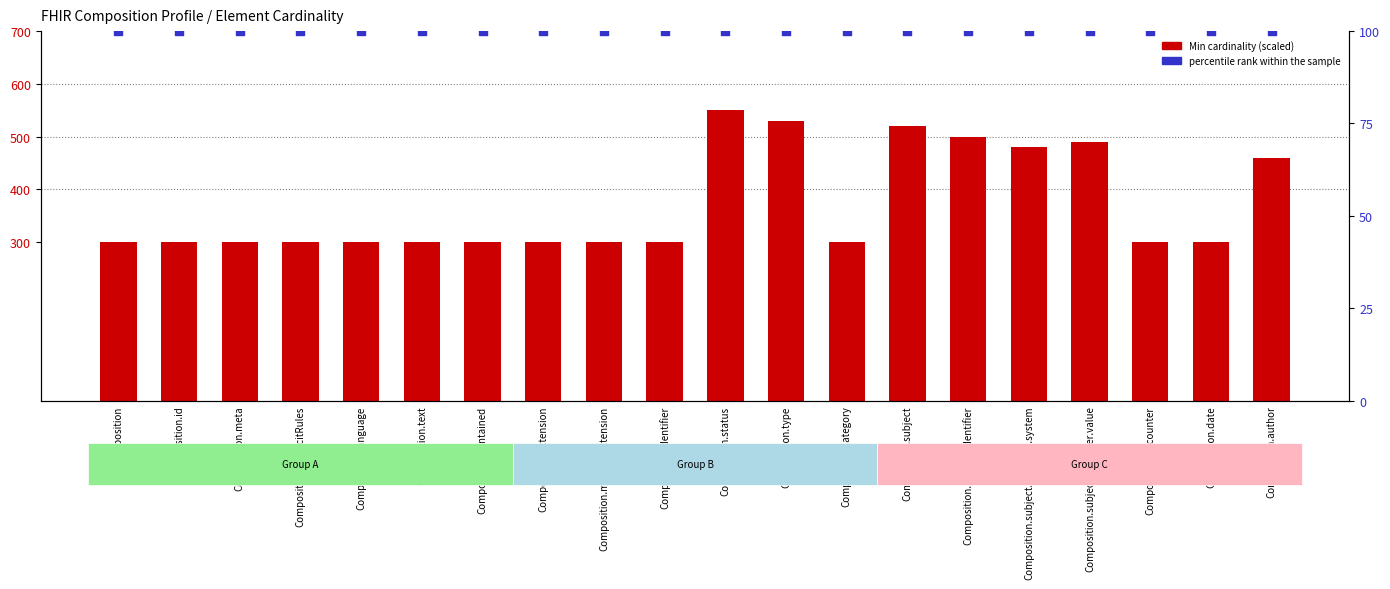

Which series contains the lowest Y value?

percentile rank within the sample